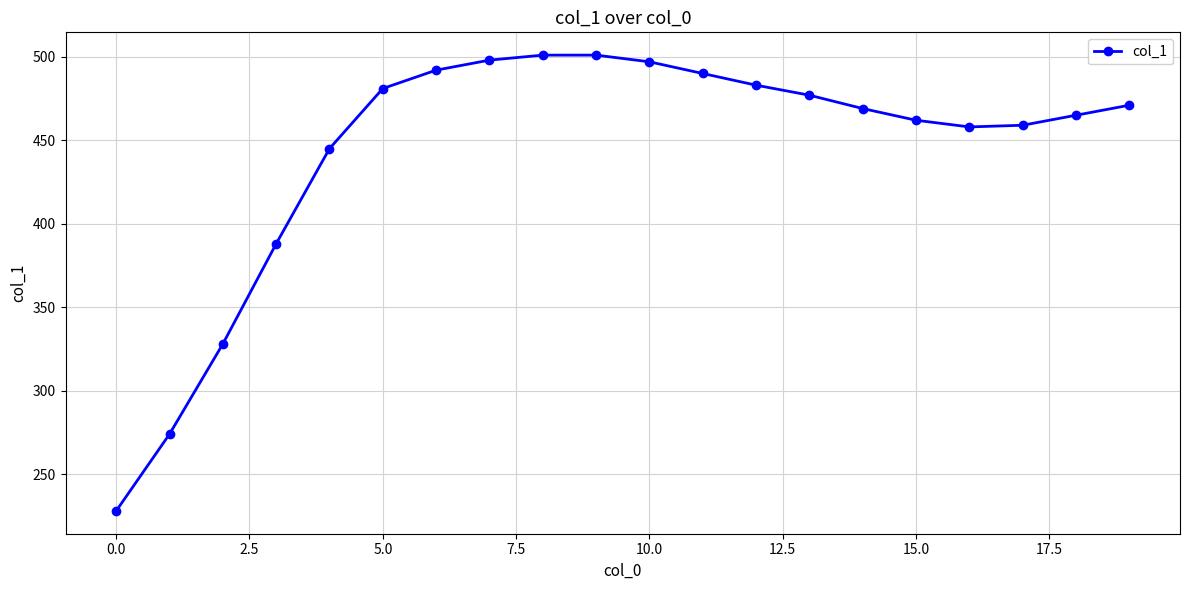

What is the difference between the second highest and second lowest values?

227